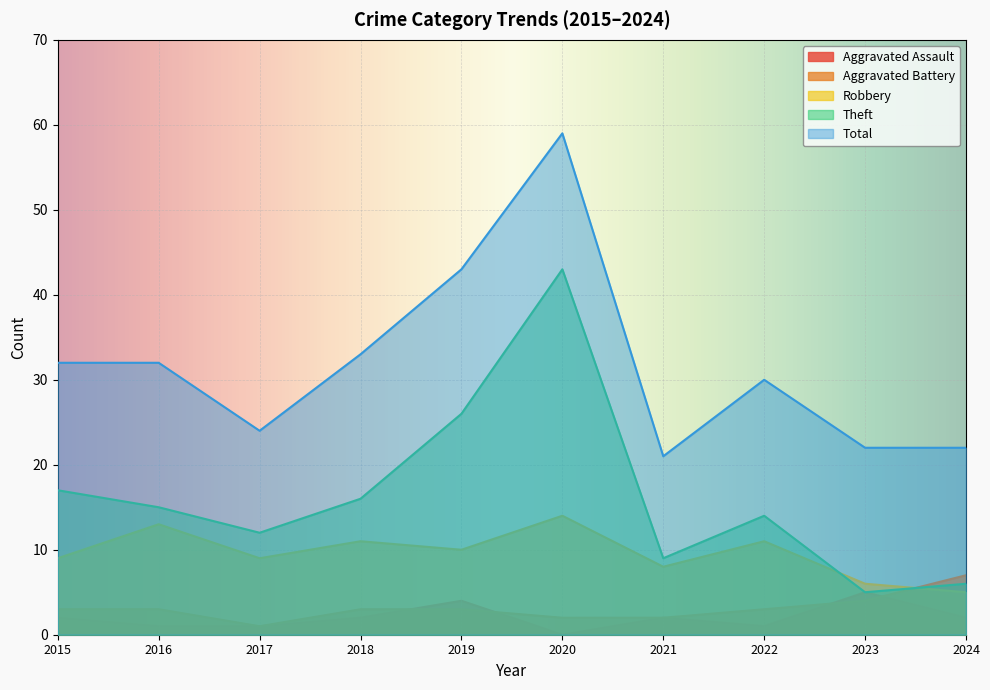

At which category does Robbery reach its first local valley?

2017